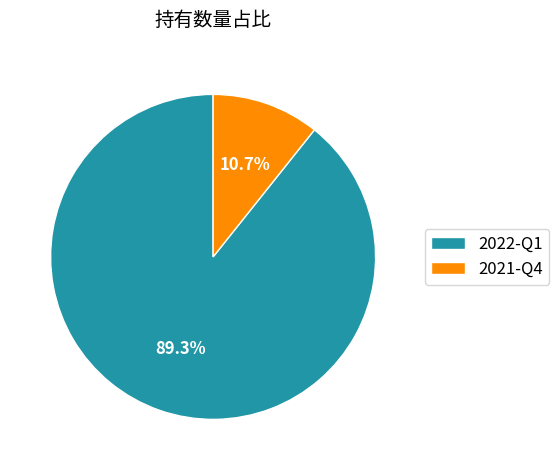

What is the smallest slice in the pie chart?

2021-Q4